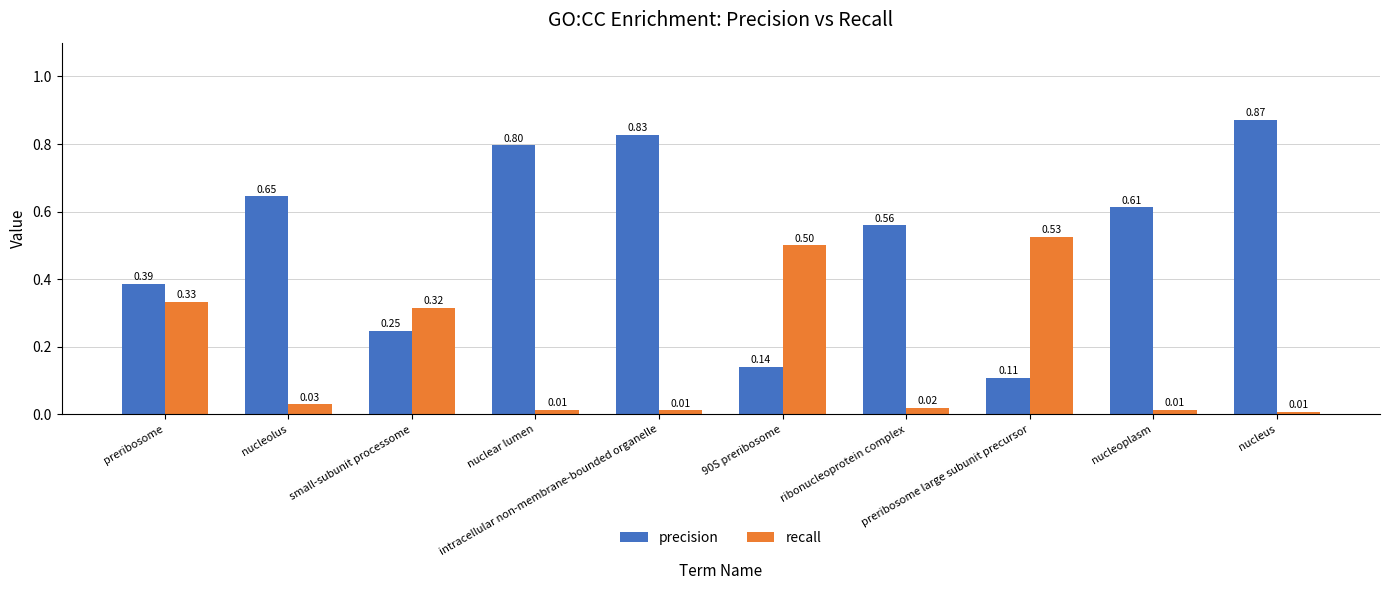

Are the bars grouped side by side (vs. stacked)?

Yes